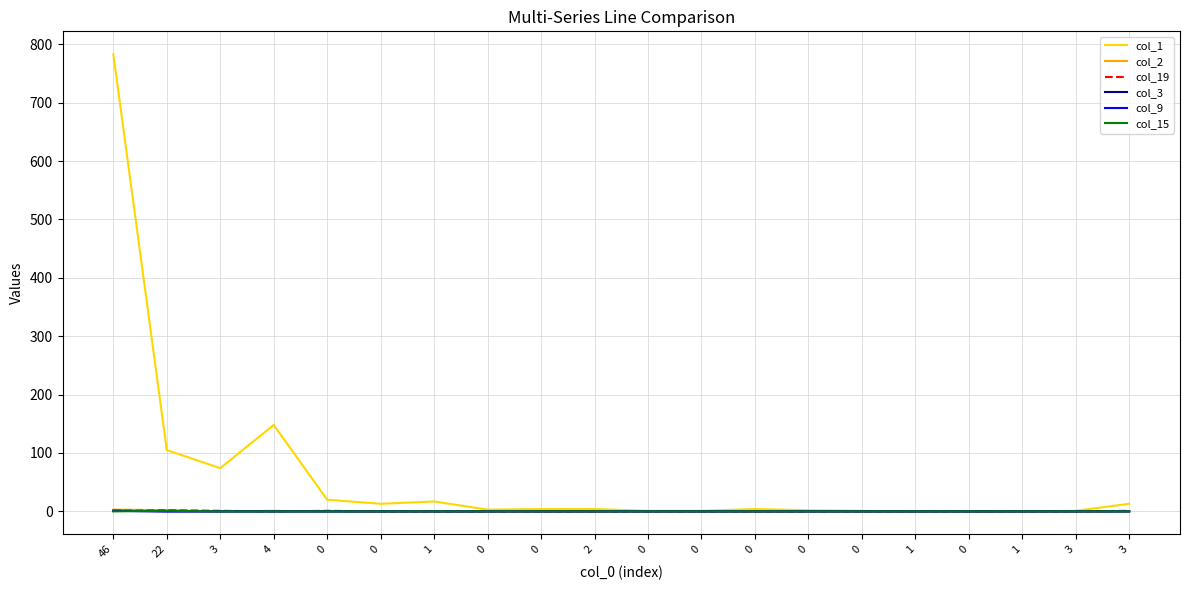

Does the chart have visible grid lines?

Yes